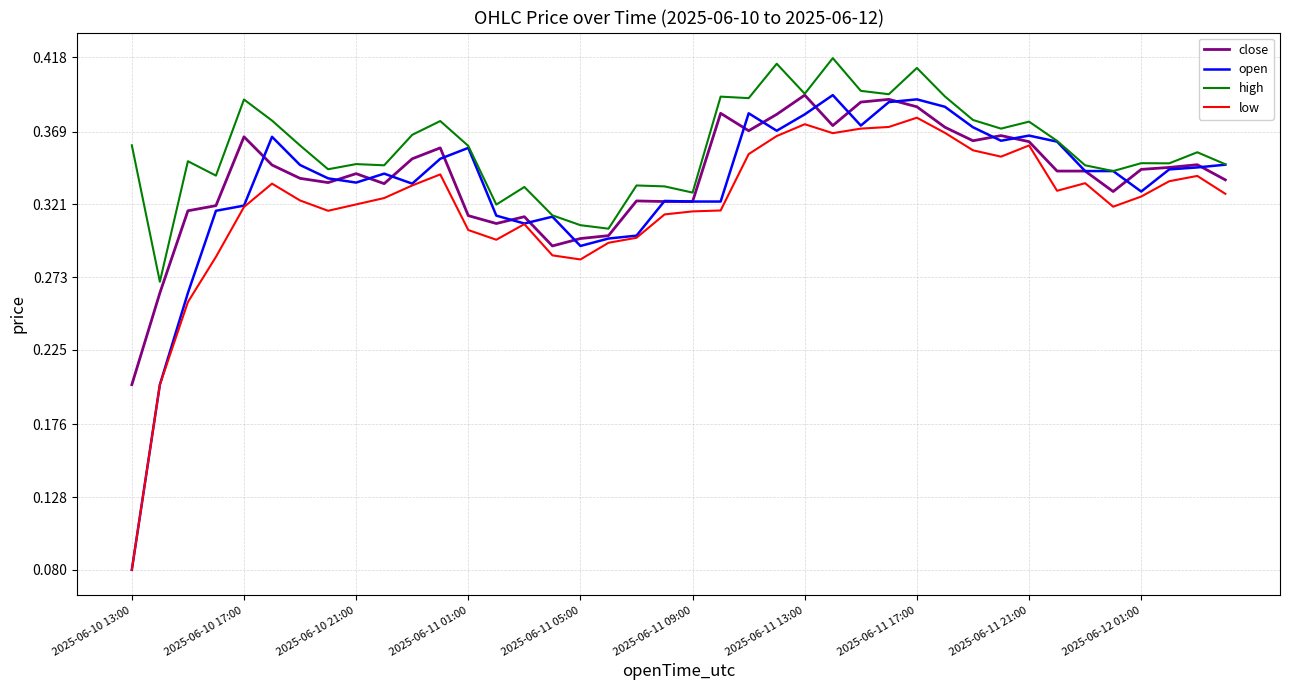

Which series has the largest total across all categories?

high